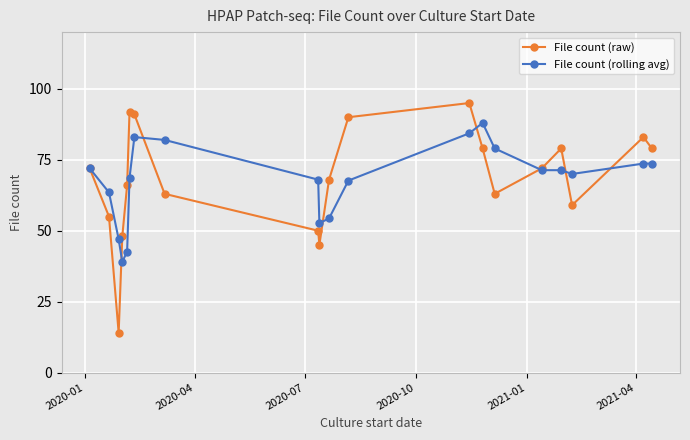

In File count (raw), how many points are lower than both neighbors (excluding endpoints)?

4